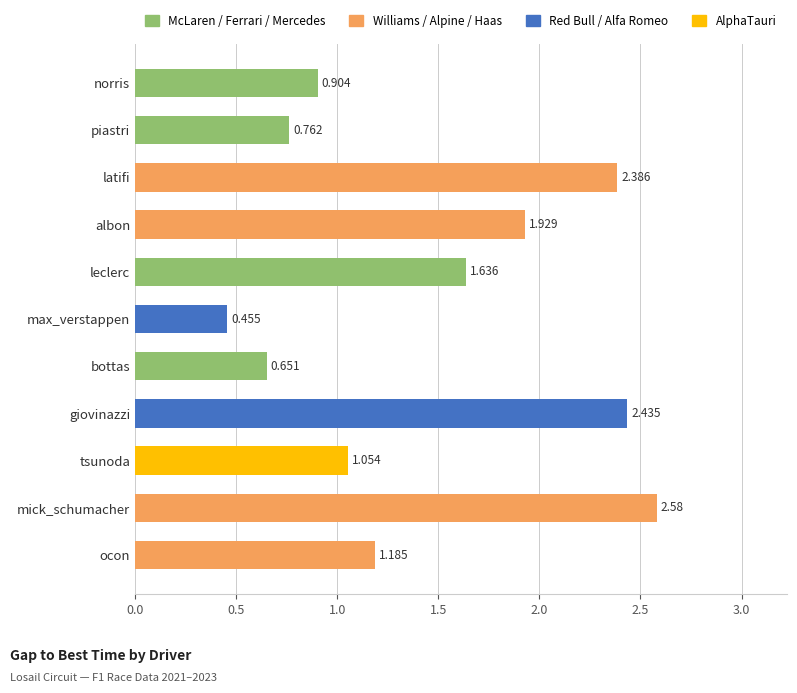

Between max_verstappen and giovinazzi, which is larger?

giovinazzi